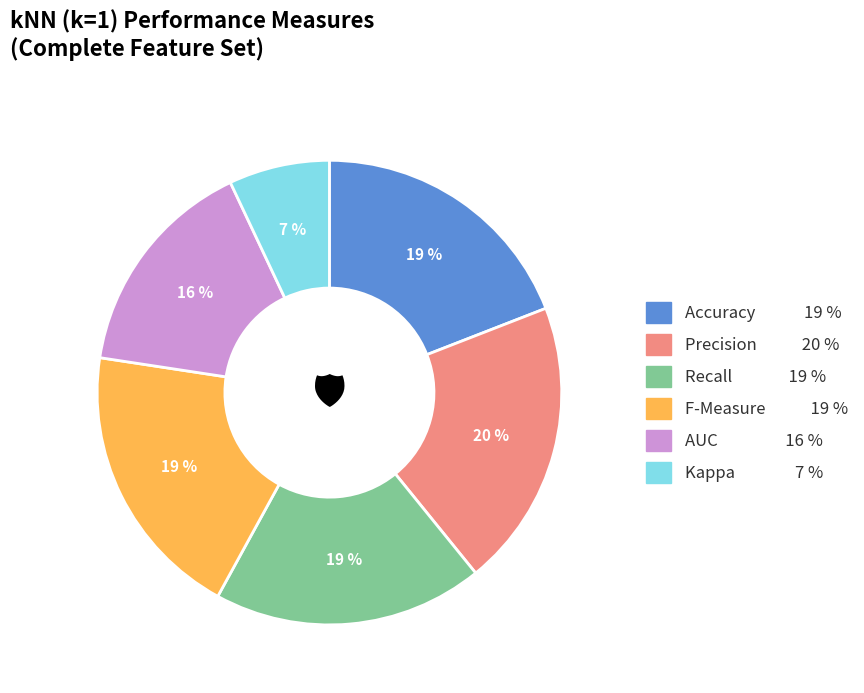

To the nearest percent, what percentage of the pie is Accuracy 19 %?

19%